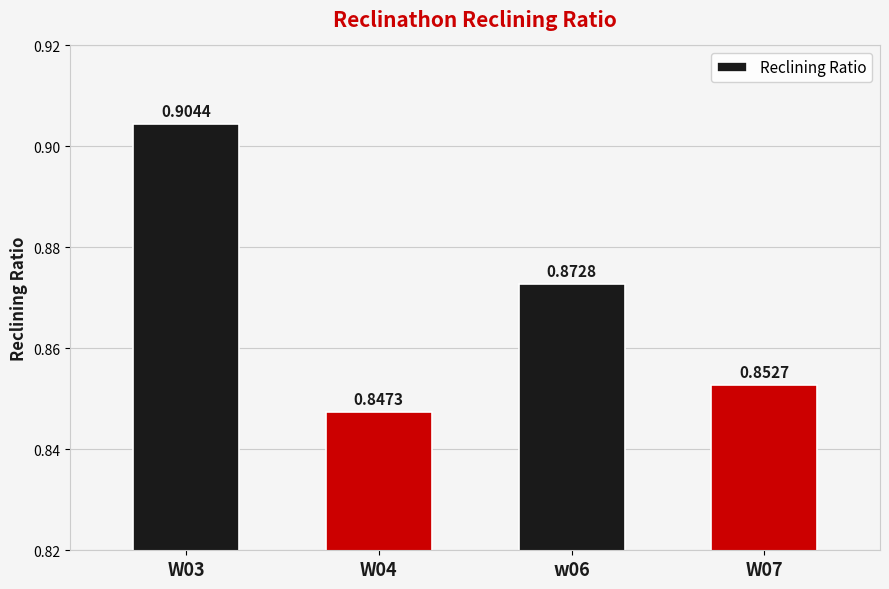

Rank the categories by value from highest to lowest.

W03, w06, W07, W04